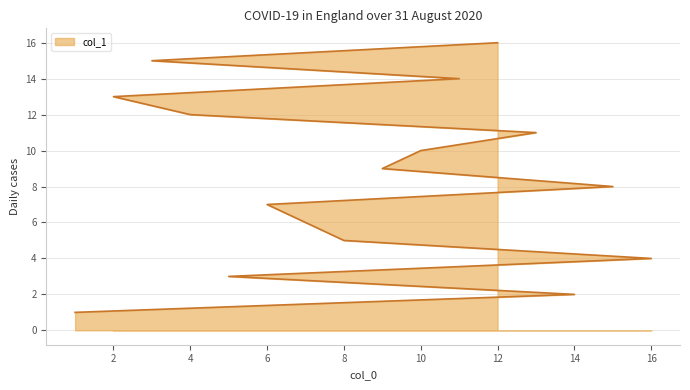

Reading left to right, extract all data points from this chart.

1=1	14=2	5=3	16=4	8=5	7=6	6=7	15=8	9=9	10=10	13=11	4=12	2=13	11=14	3=15	12=16